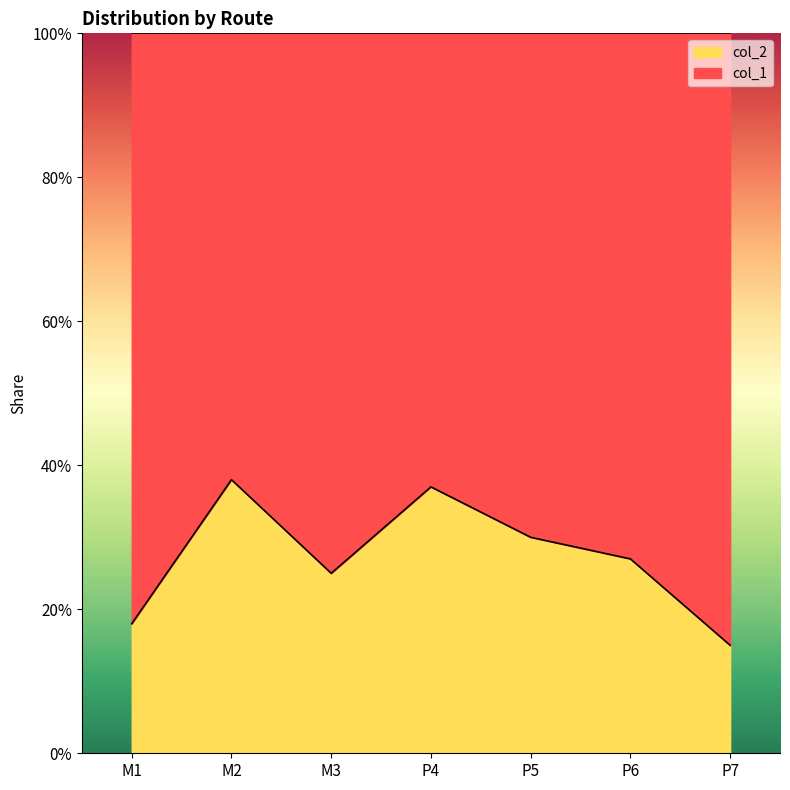

What is the label of the 7th point from the left?

P7